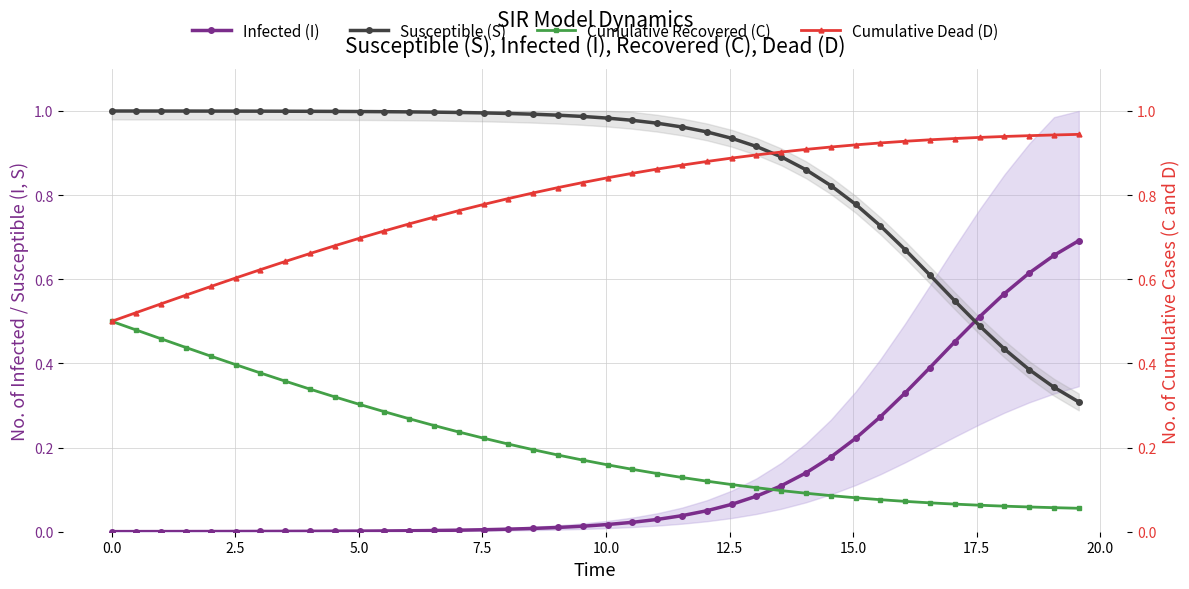

What are all the series names shown in the legend?

Infected (I), Susceptible (S), Cumulative Recovered (C), Cumulative Dead (D)